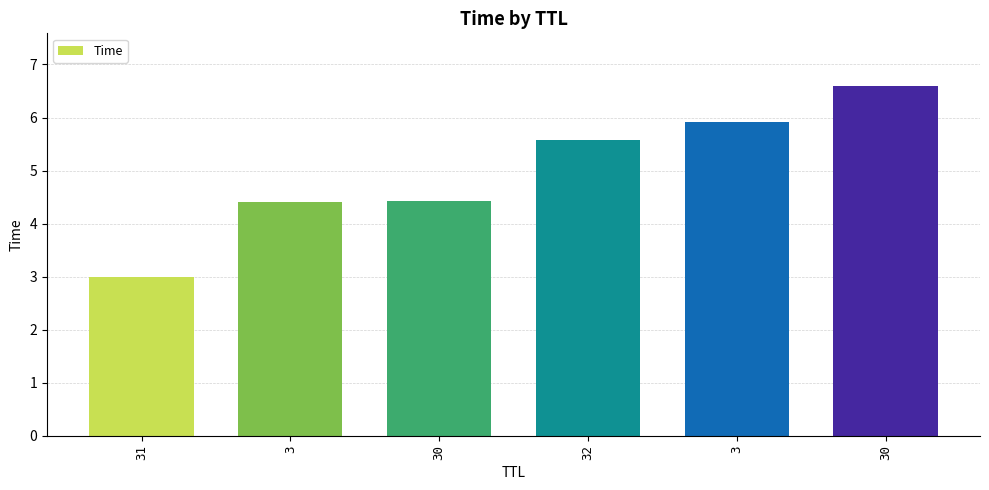

List the labels in order of value, largest first.

30, 3, 32, 30, 3, 31